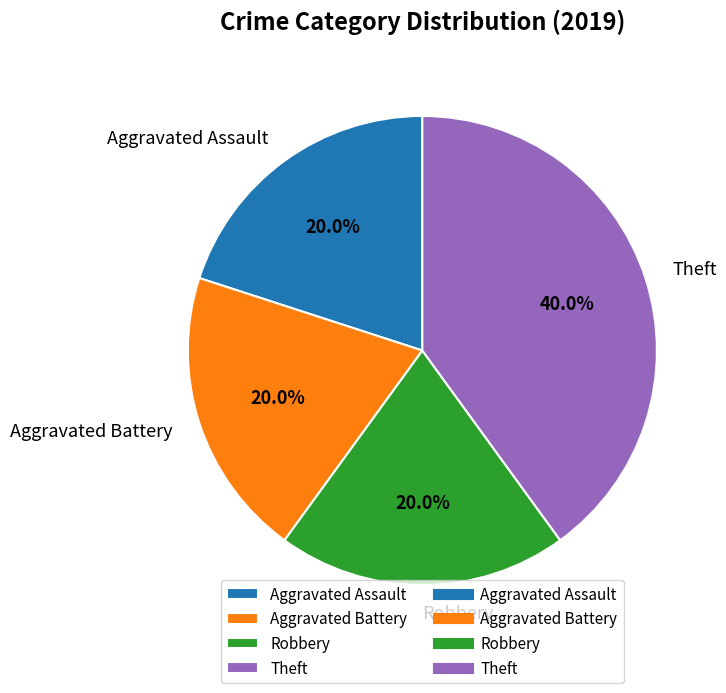

To the nearest percent, what is the combined percentage of Aggravated Assault and Robbery?

40%